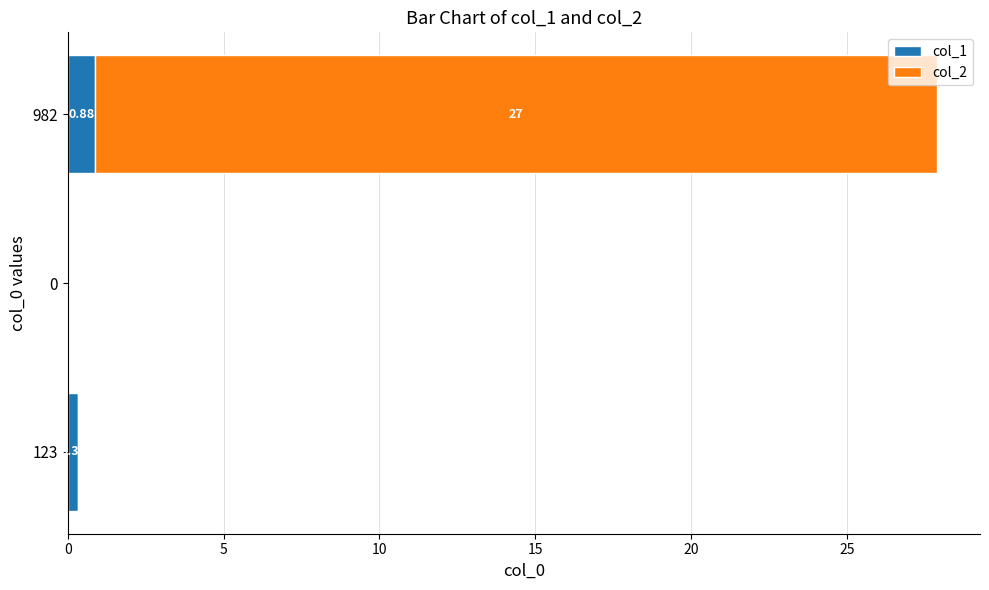

What is the total value across all series at 982?

27.9